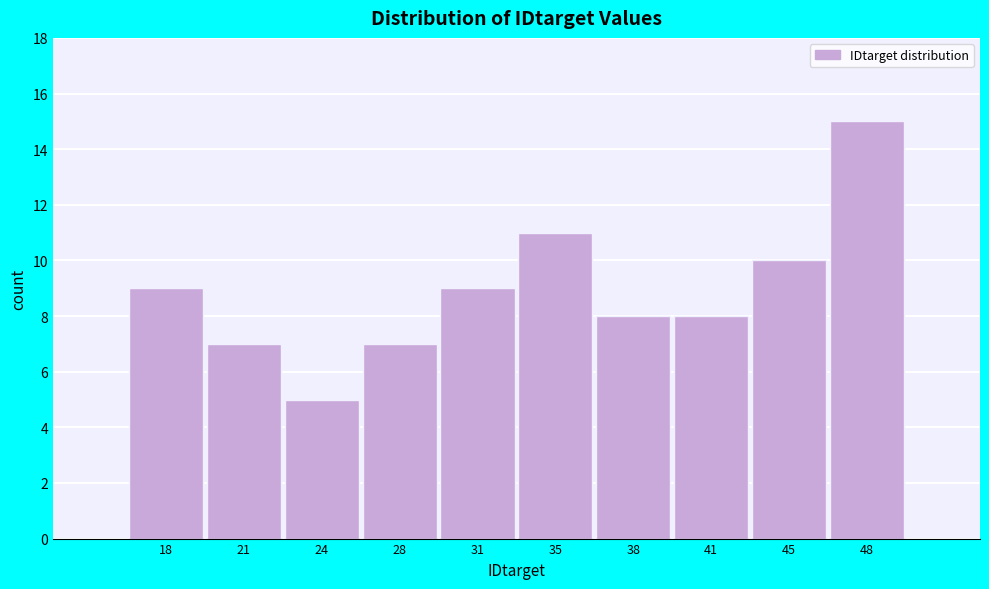

Reading left to right, extract all data points from this chart.

18=9	21=7	24=5	28=7	31=9	35=11	38=8	41=8	45=10	48=15